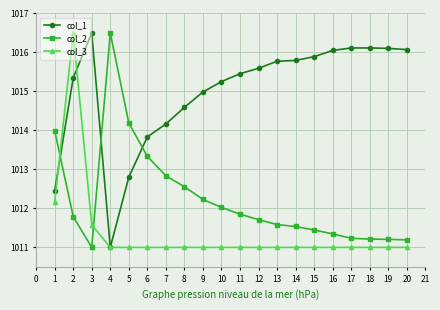

Where is col_3 nearest to the value 1013?

1